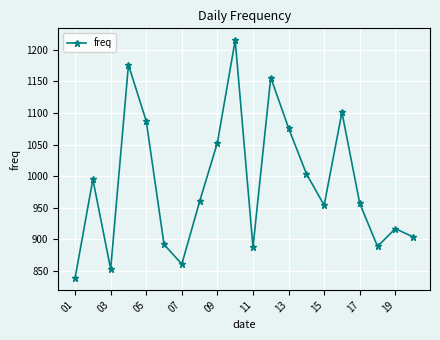

What is the smallest value displayed?

839